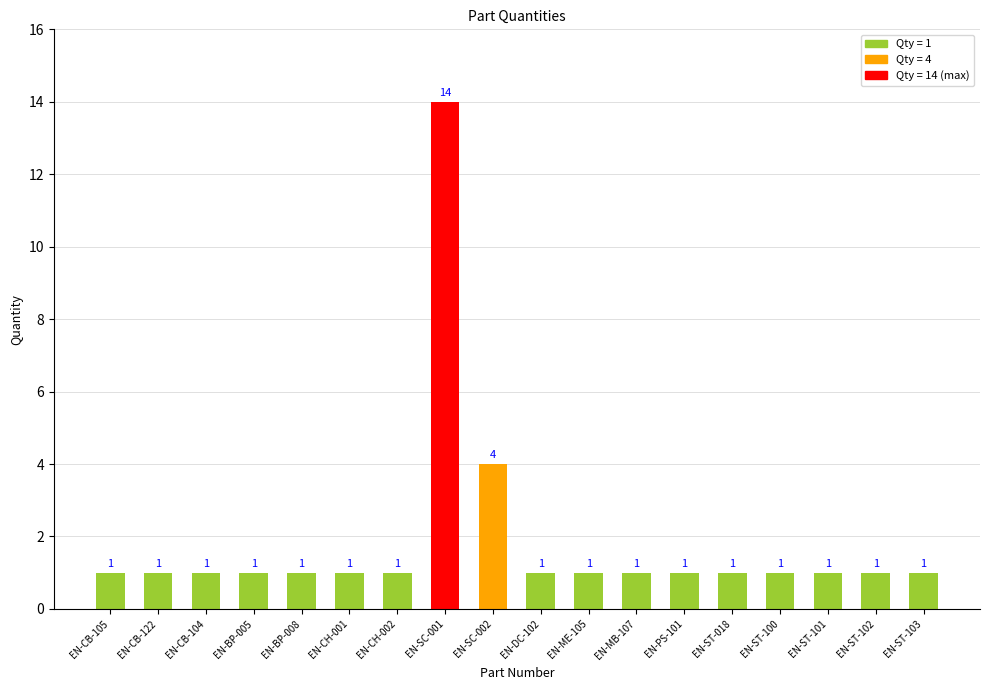

The value at EN-PS-101 is 1. True or false?

True